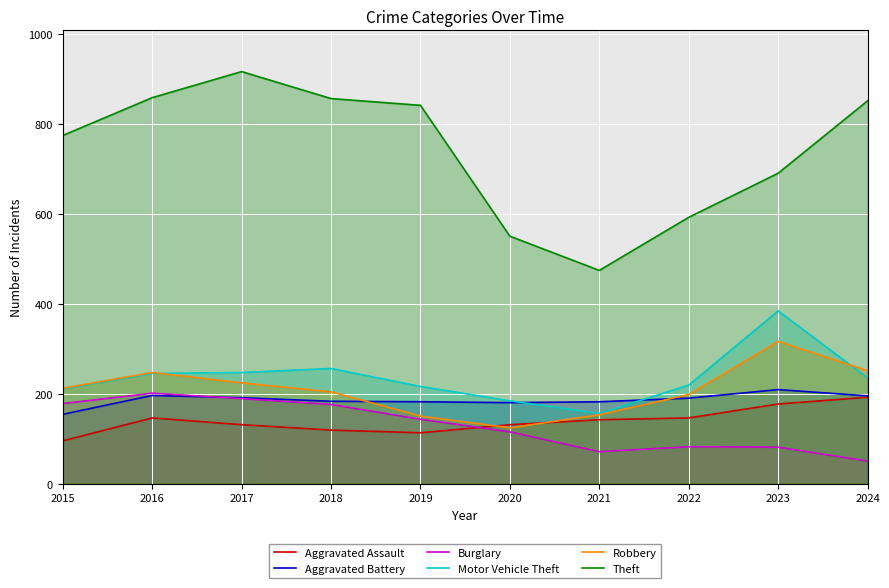

True or false: Burglary and Aggravated Assault intersect in this chart.

True